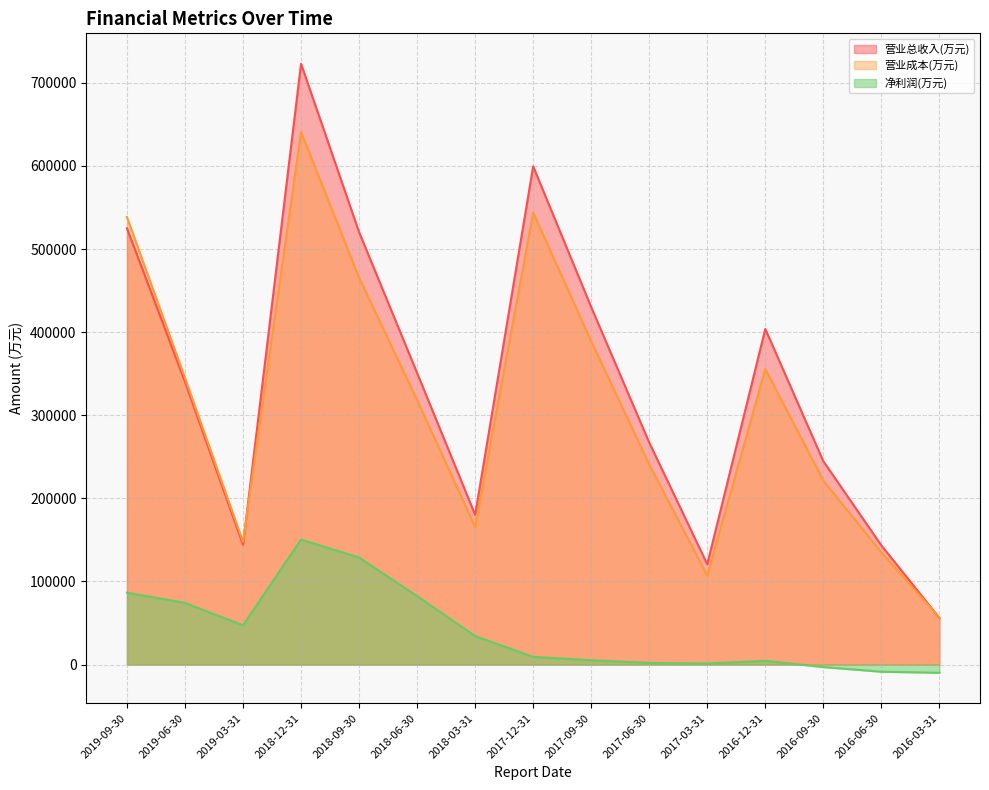

Between 2016-09-30 and 2017-03-31, which is larger?

2016-09-30